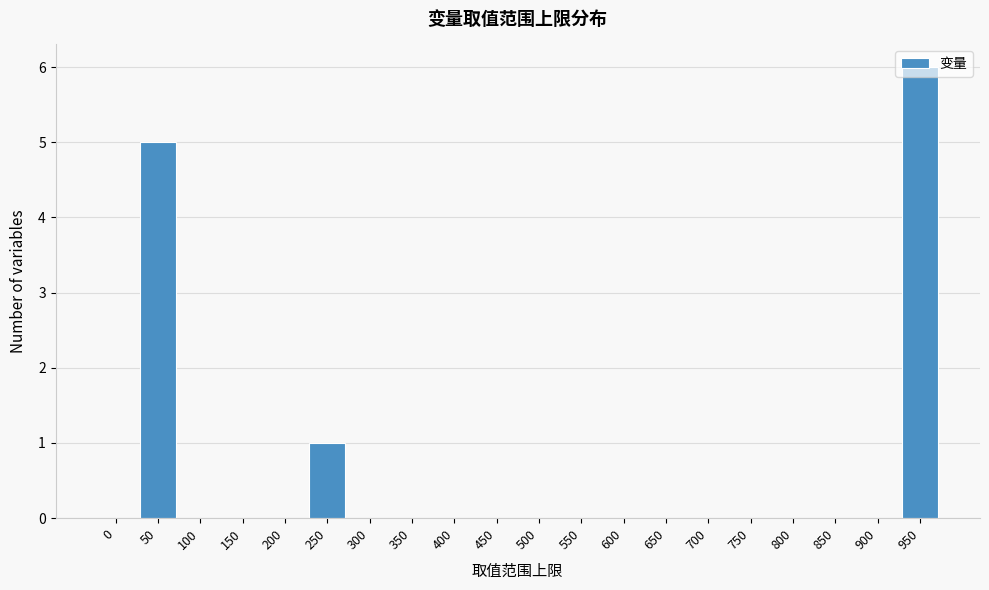

What is the change in value from 150 to 250?

+1